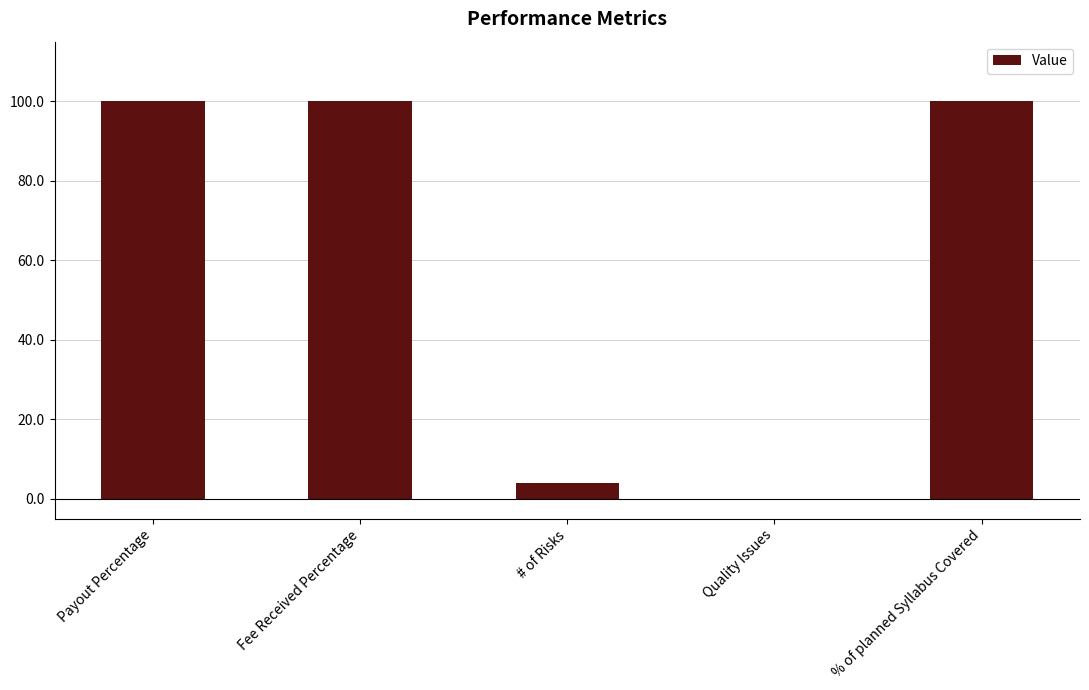

What is the sum of all values?

304